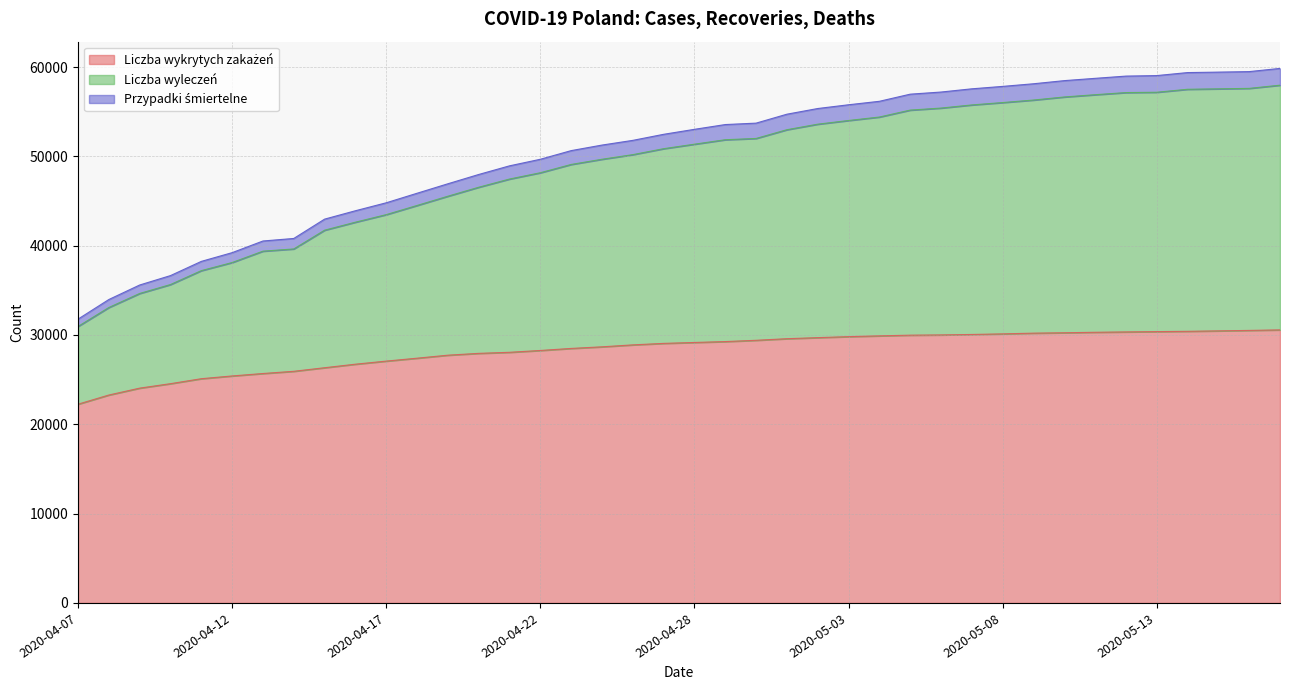

What is the minimum value shown in the chart?

22253